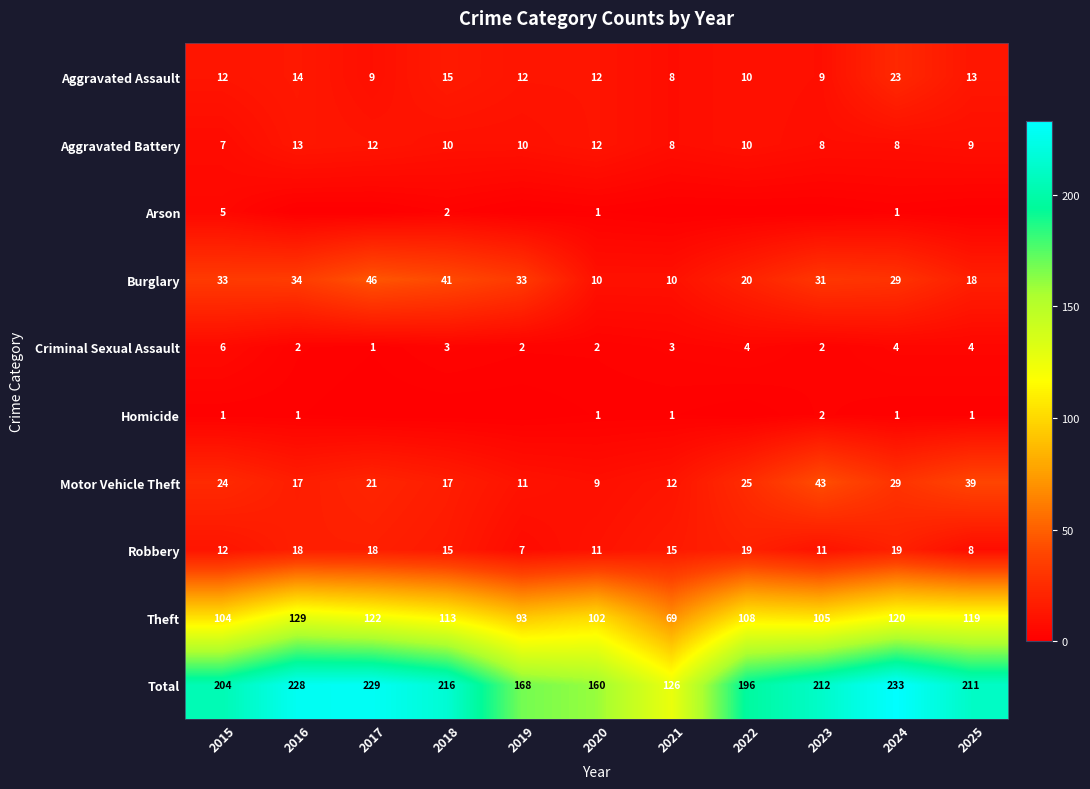

What is the maximum value for Motor Vehicle Theft?

43